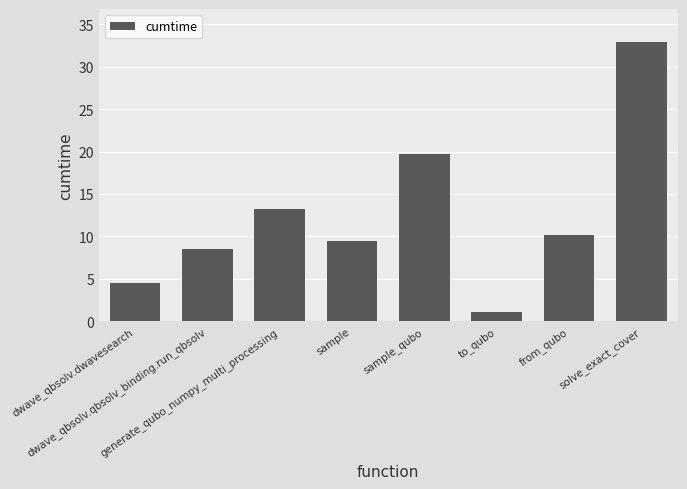

Between from_qubo and to_qubo, which is larger?

from_qubo